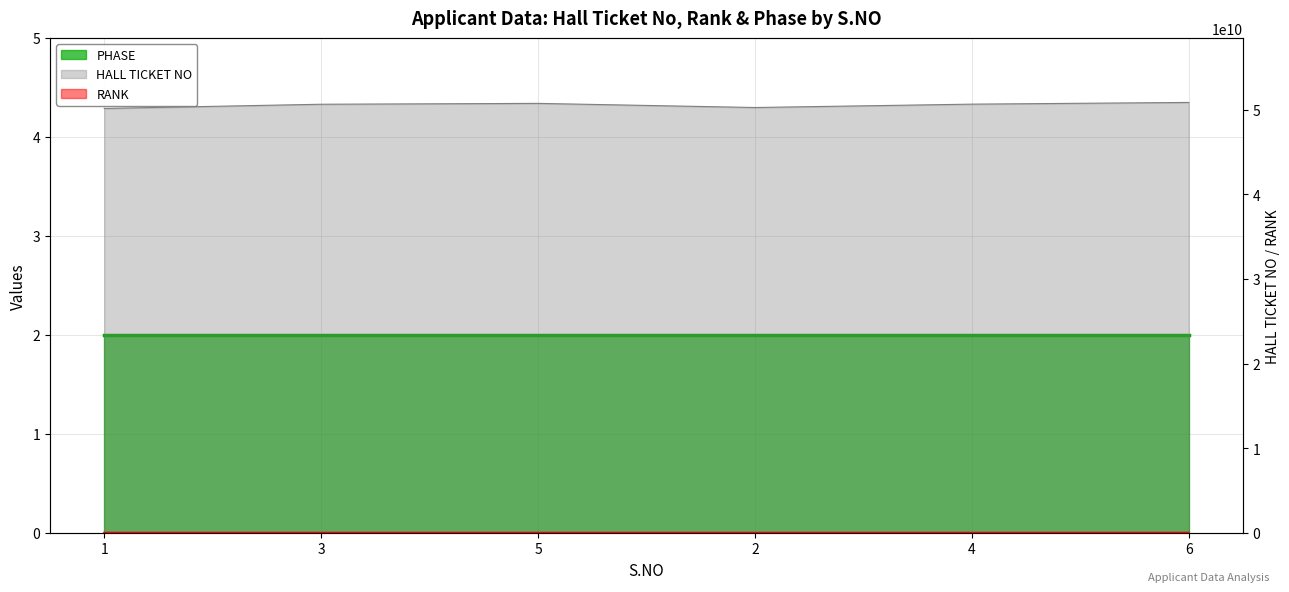

At which label is HALL TICKET NO closest to 50518515075?

3